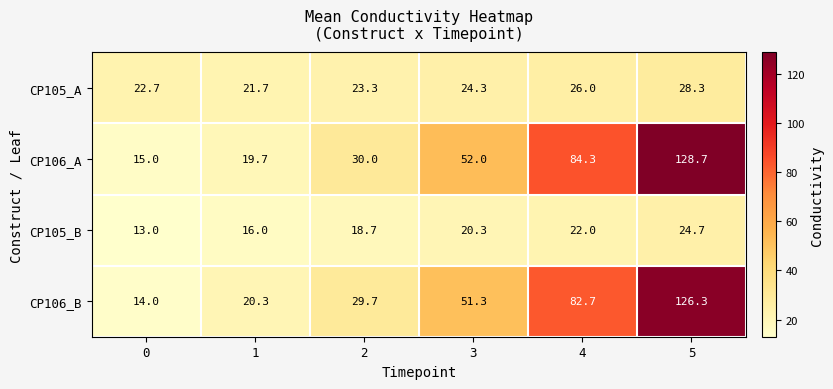

What is the smallest value displayed?

13.0